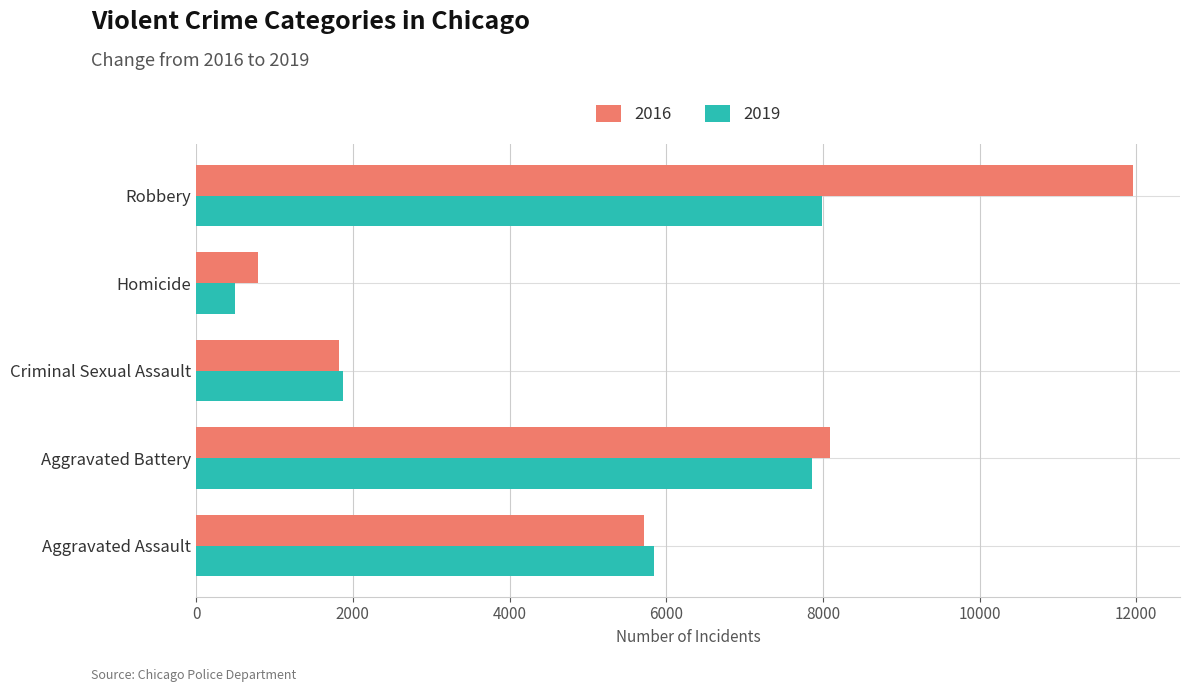

Which series has the largest total across all categories?

2016